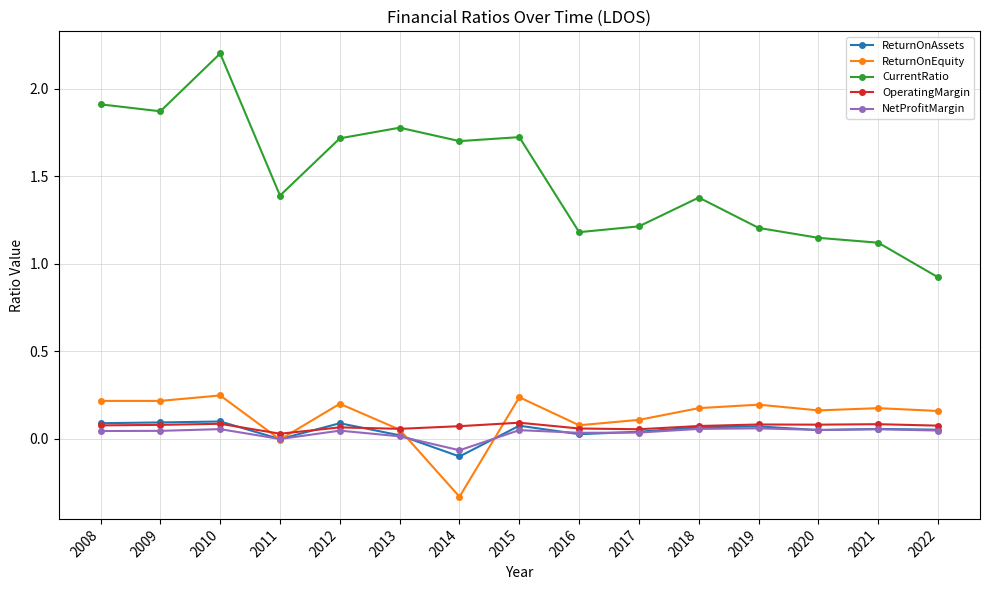

Which series has the largest range (max minus min)?

CurrentRatio